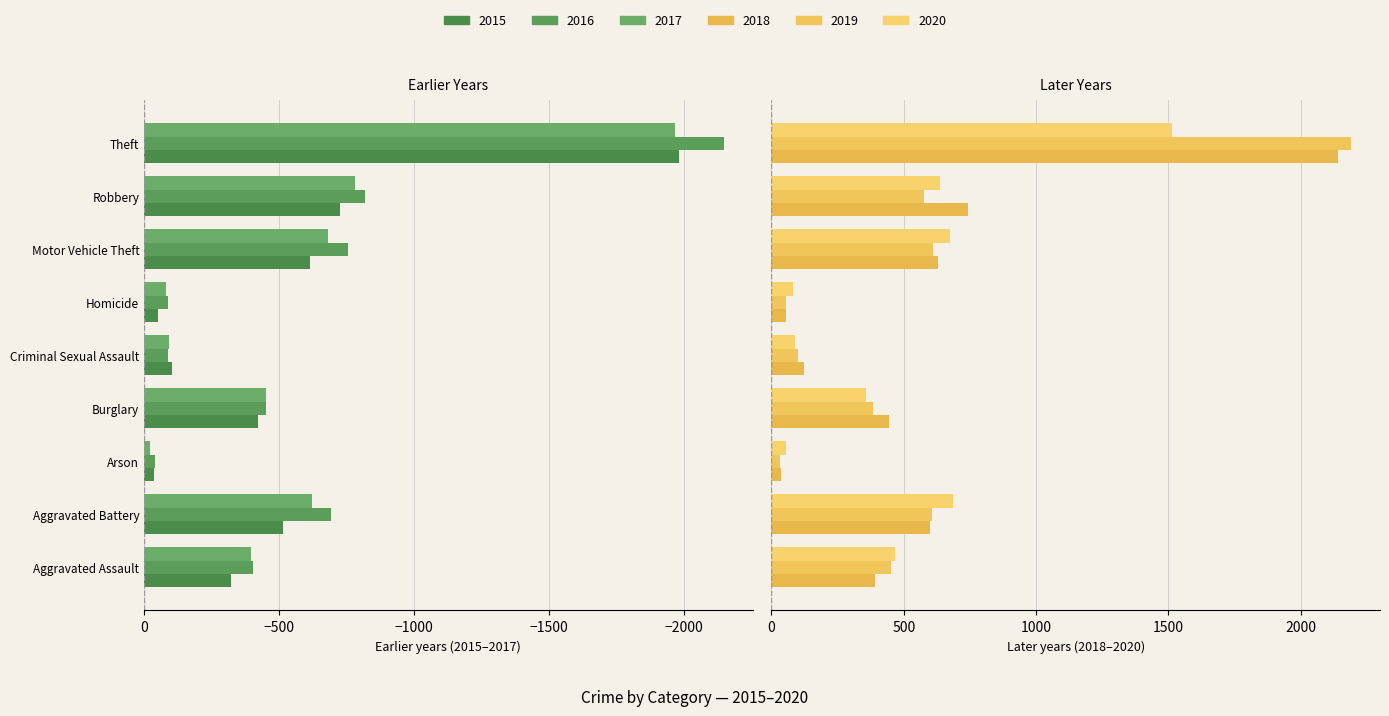

What is the sum of the 2015 values at Theft and Motor Vehicle Theft?

-2595